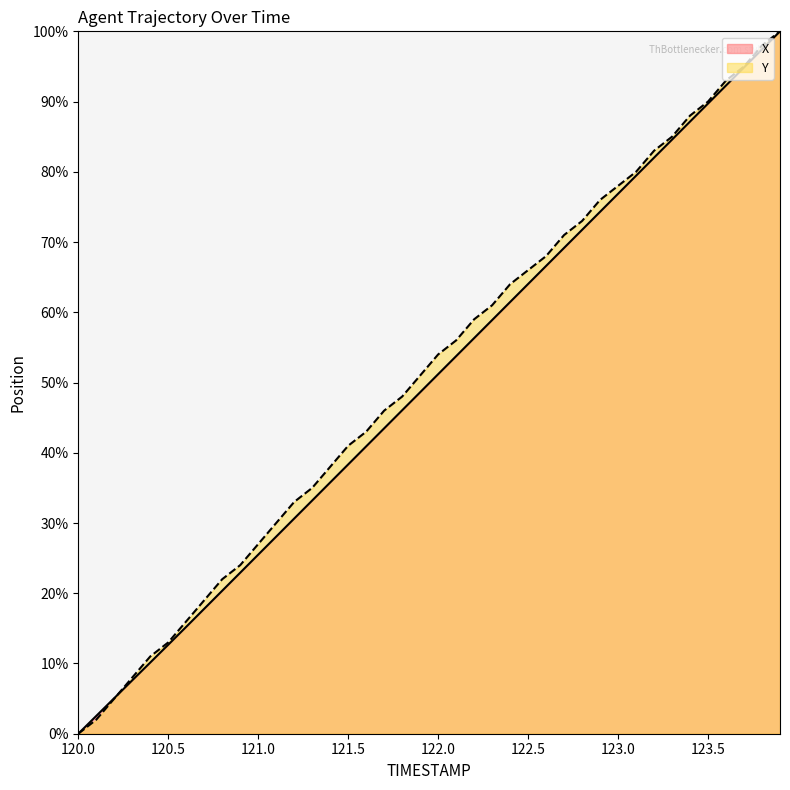

At which label is Y closest to 50?

121.9